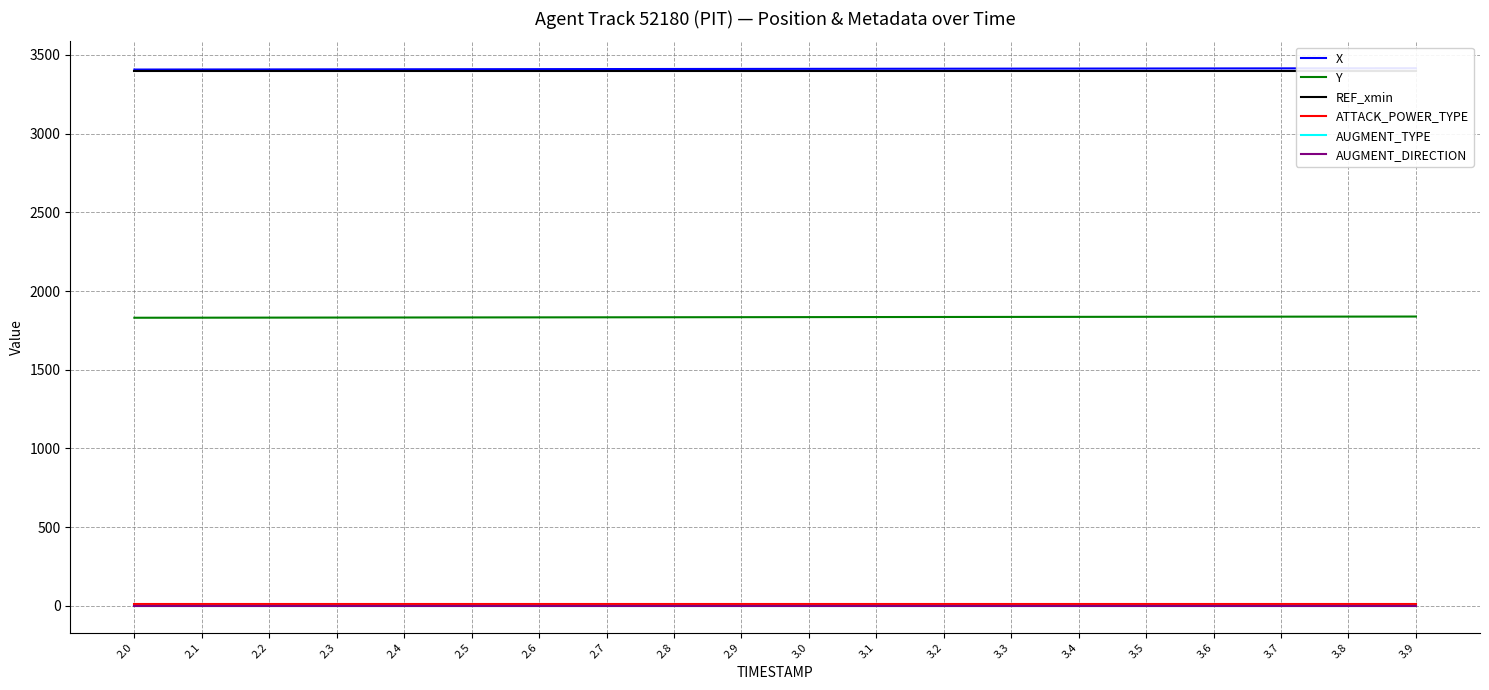

True or false: AUGMENT_DIRECTION has more than 2 interior local peaks.

False